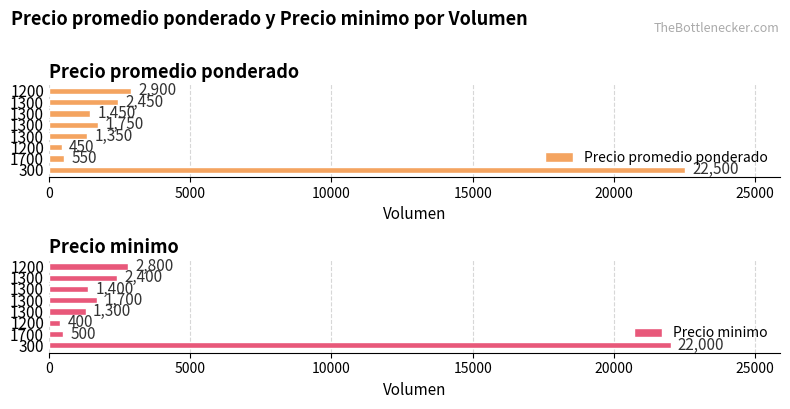

What is the value of the Precio promedio ponderado bar at the 7th from the left?

2450